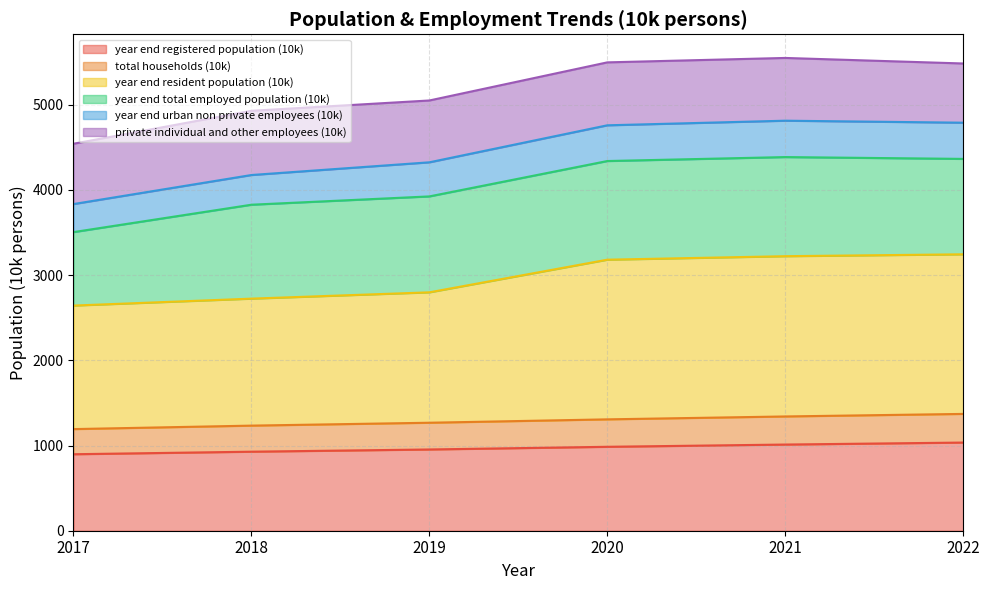

What is the total value across all series at 2020?

5473.6